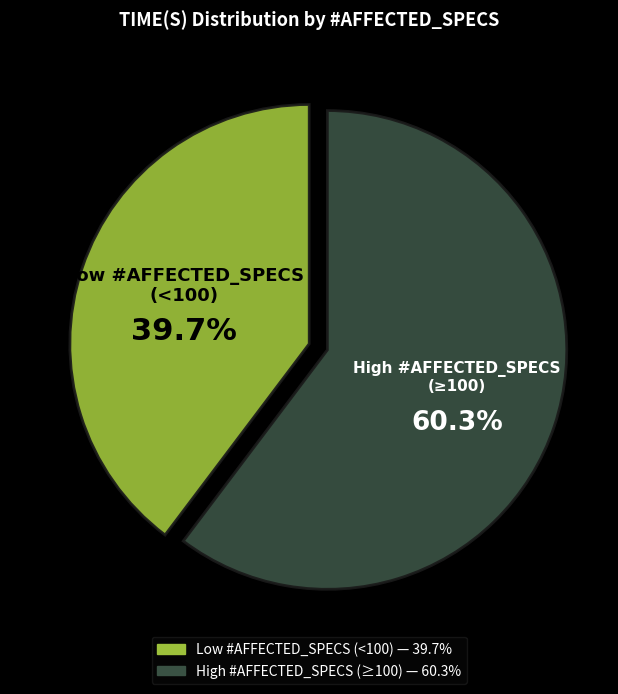

Approximately how many times larger is the value at High #AFFECTED_SPECS (≥100) compared to Low #AFFECTED_SPECS (<100)?

1.5